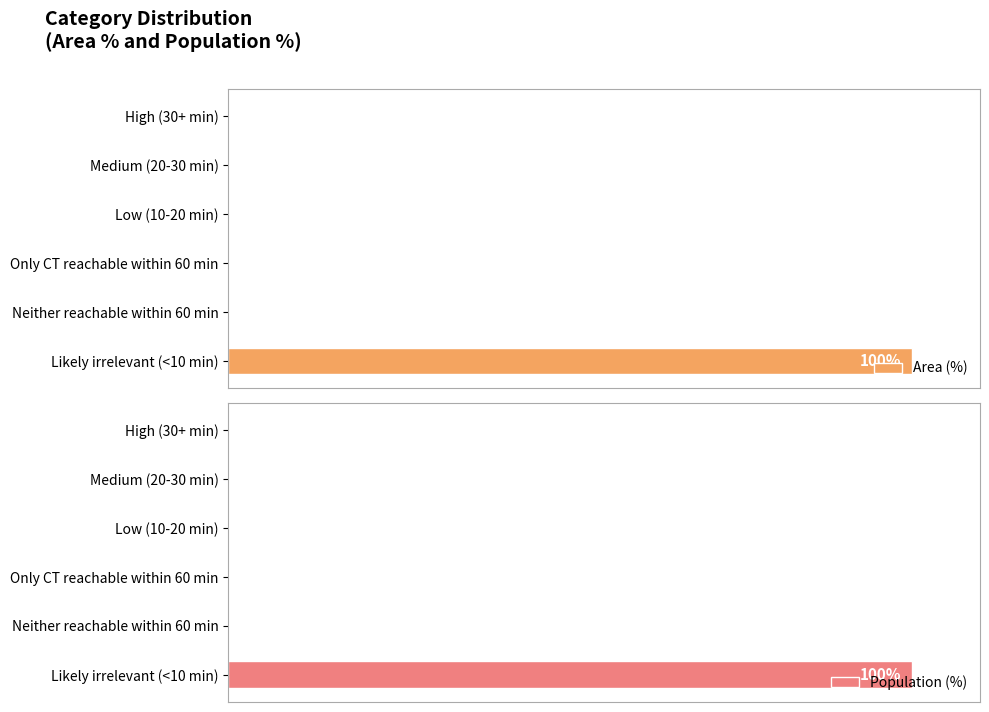

What is the value of the Area (%) bar at the 6th from the left?

100